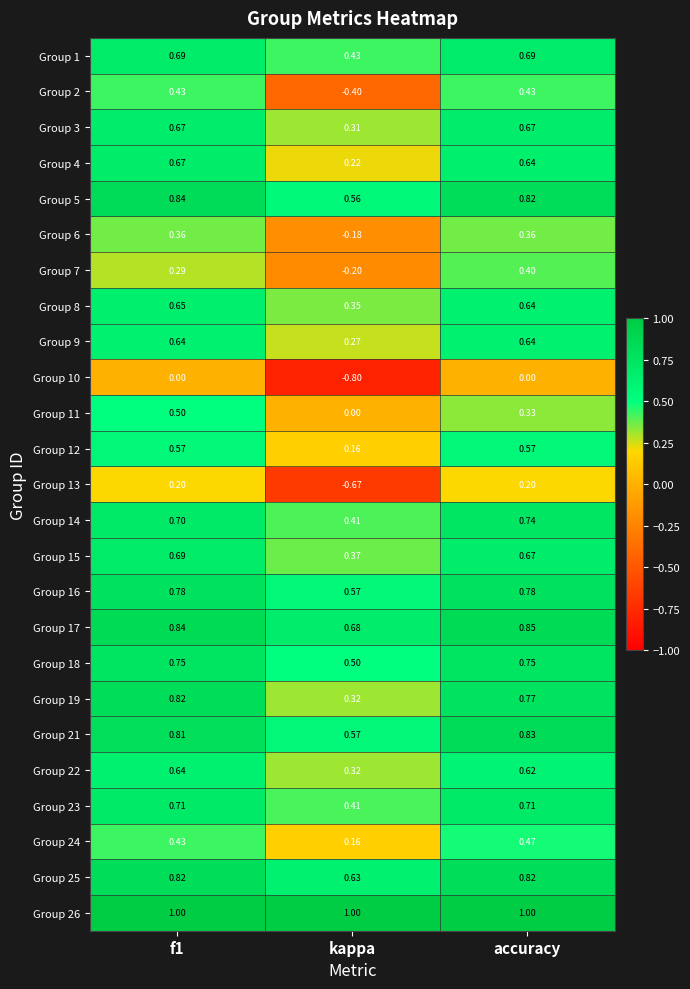

Which category has the lowest value across all series?

kappa